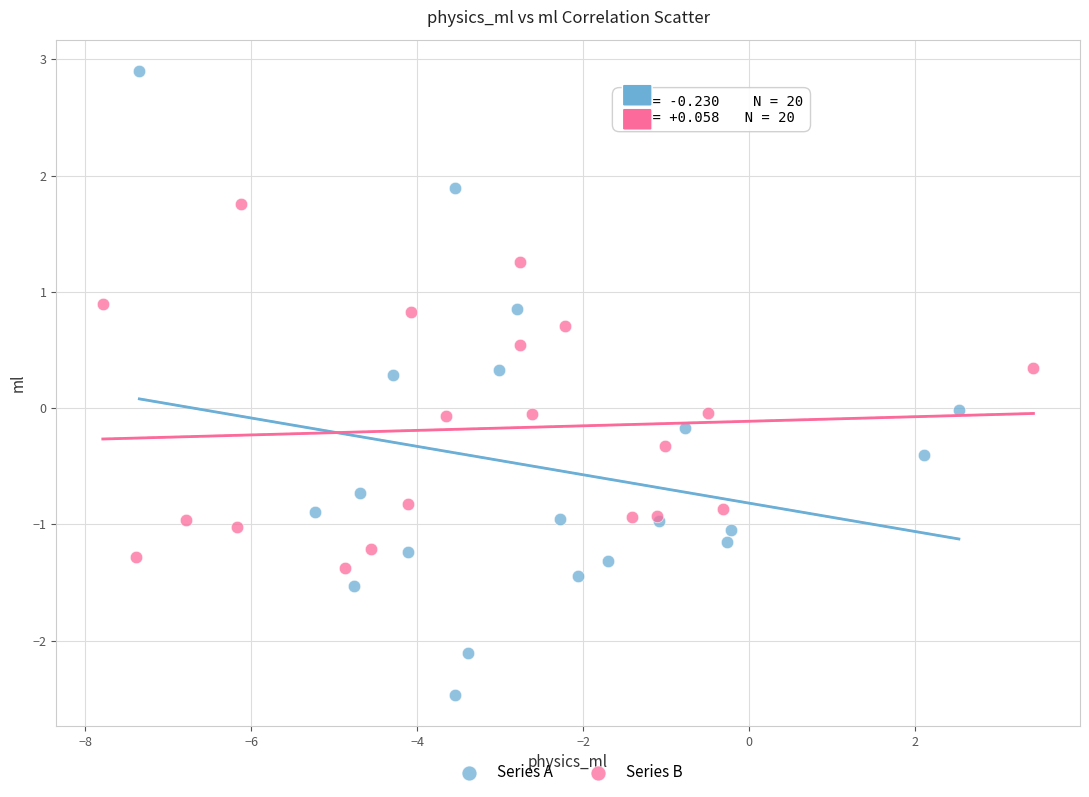

Which series has the largest Y range (max minus min)?

Series A